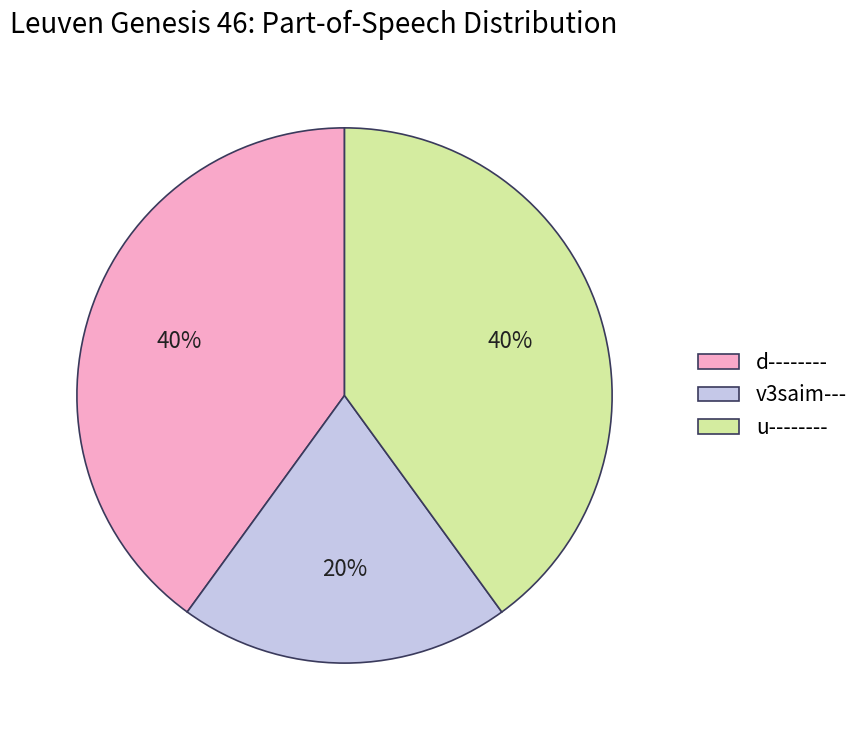

Which slice is the smallest?

v3saim---